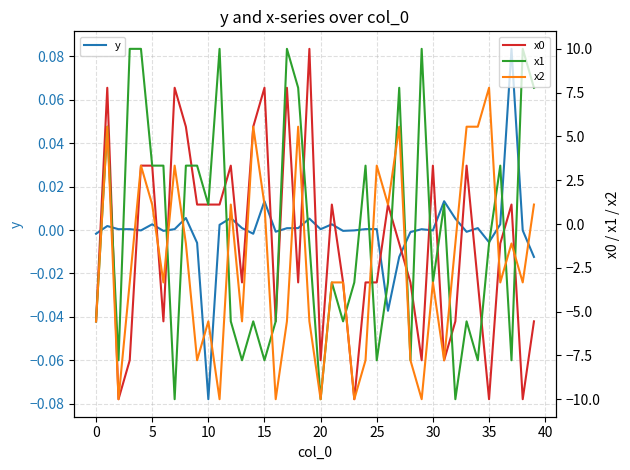

Which category has the lowest value in the y series?

10